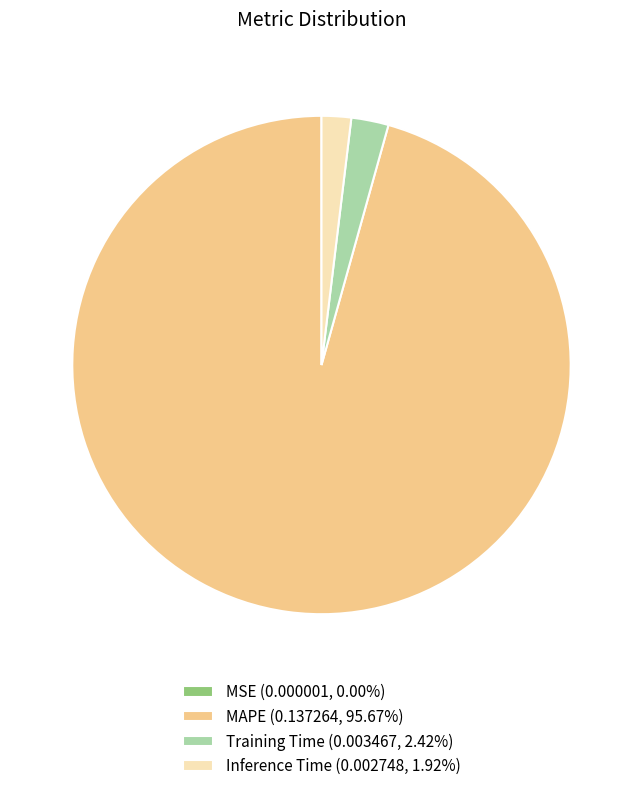

Is there any slice that represents more than half of the pie?

Yes